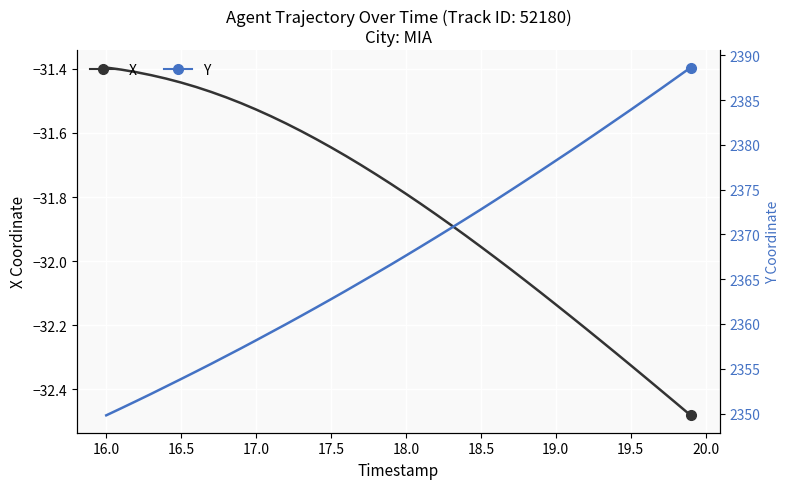

At 18.0, list the series in order from largest to smallest.

Y, X